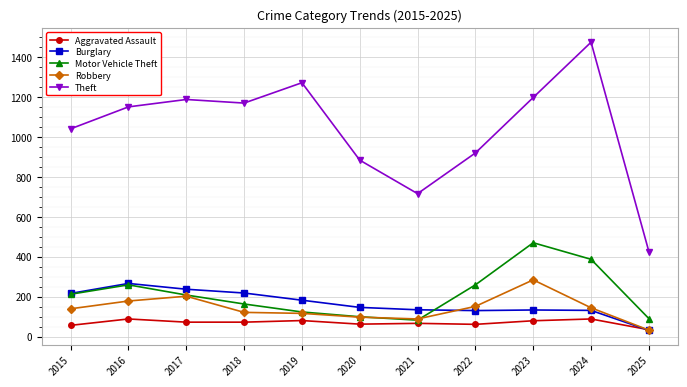

Between 2020 and 2021, which series saw the biggest shift?

Theft